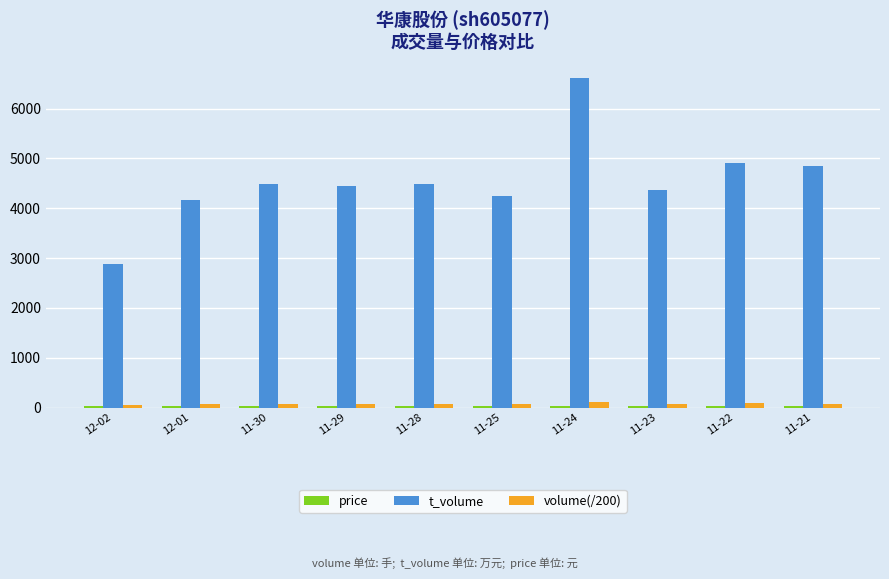

Is it true that t_volume equals 4436.0 at 11-29?

True